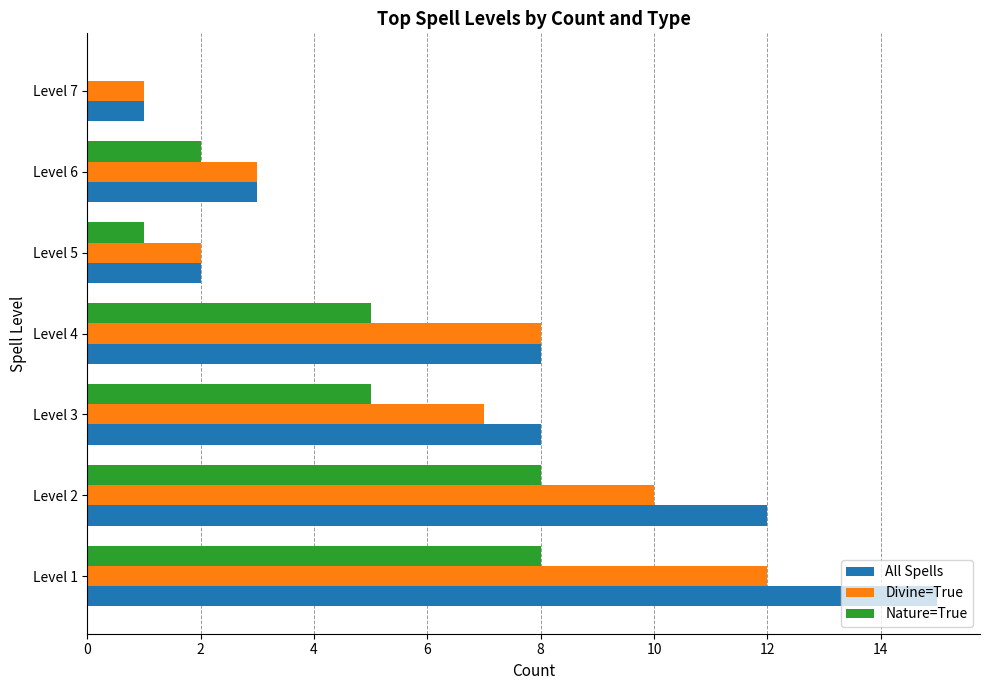

The All Spells series shows 5 at Level 6. True or false?

False